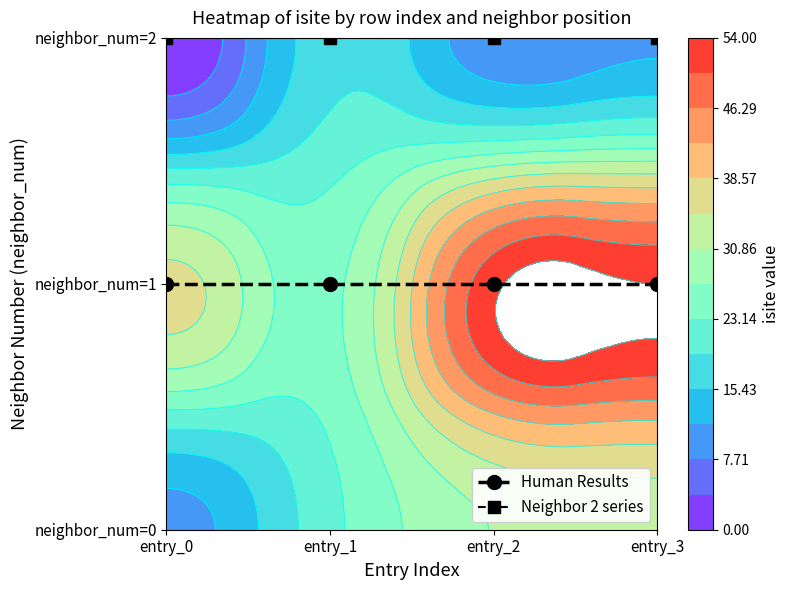

The Neighbor 2 series series shows 1 at entry_2. True or false?

False